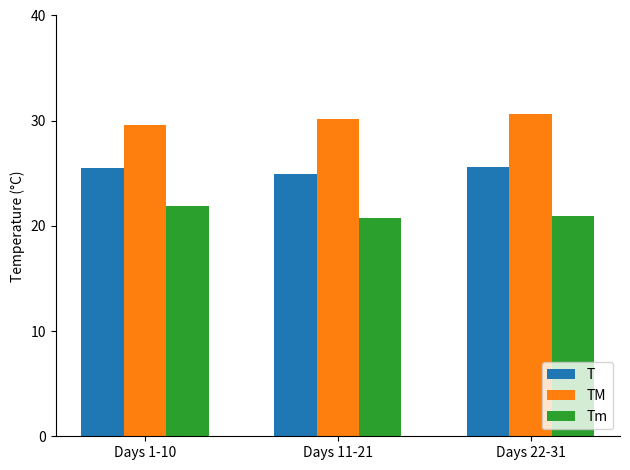

What is the minimum value for T?

24.9